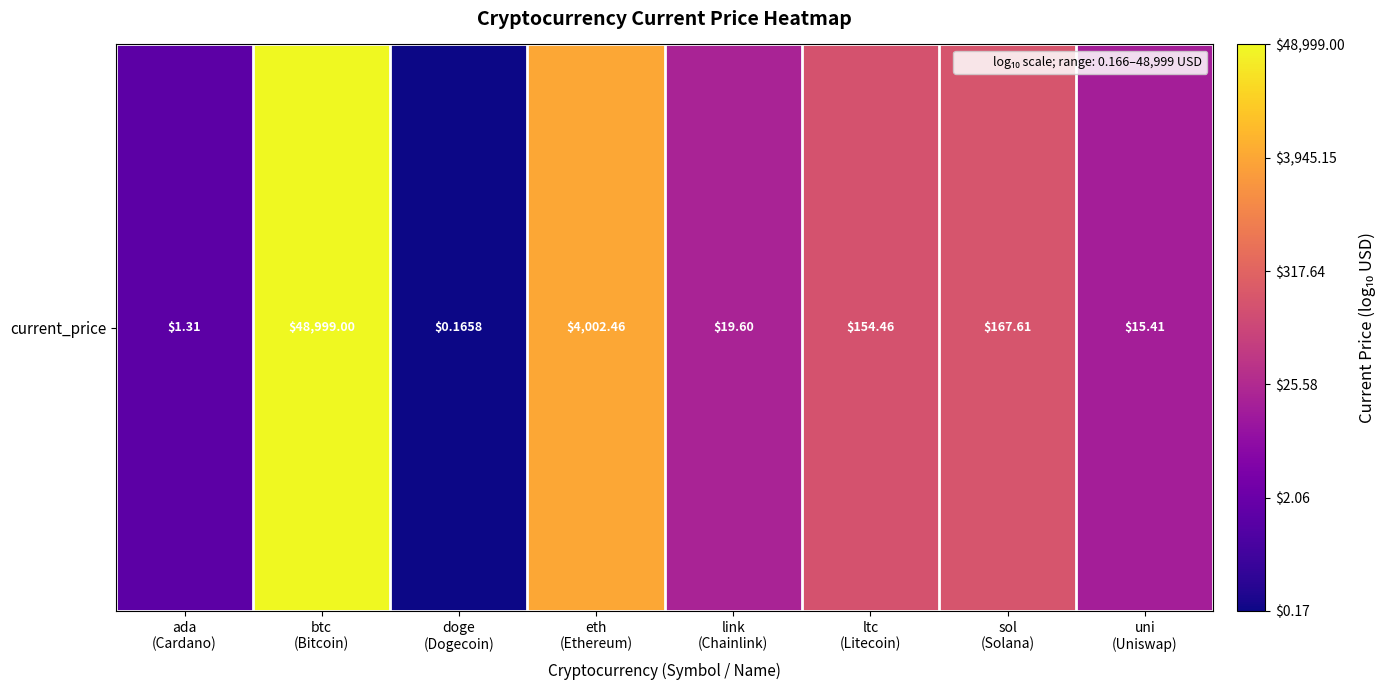

Between link
(Chainlink) and doge
(Dogecoin), which is larger?

link
(Chainlink)